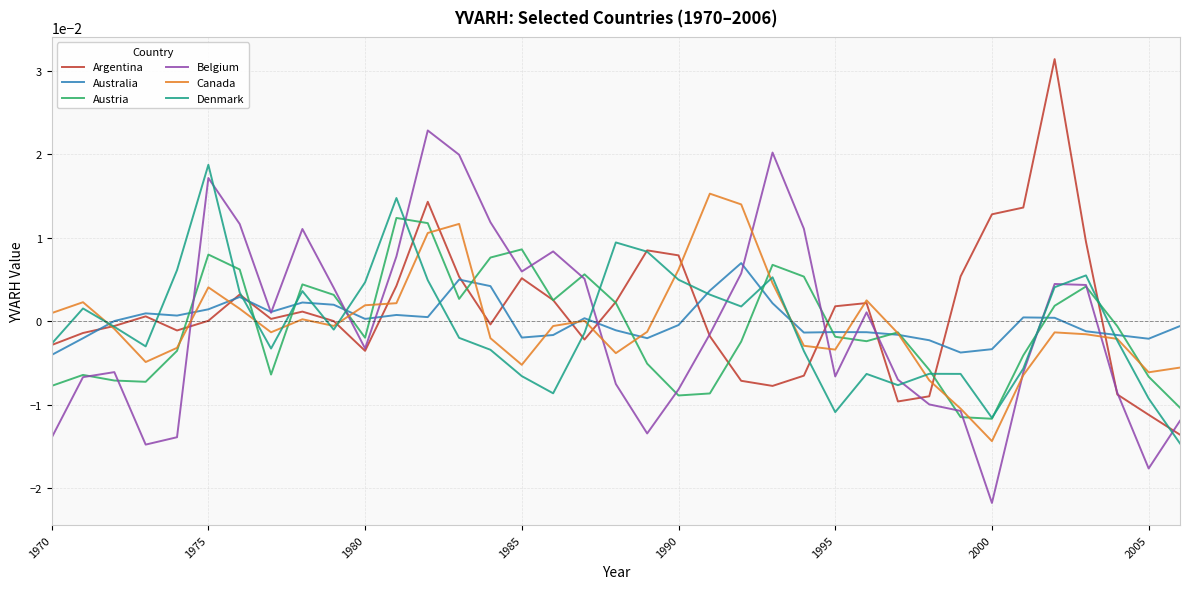

List the series in order of their peak value, highest first.

Argentina, Belgium, Denmark, Canada, Austria, Australia